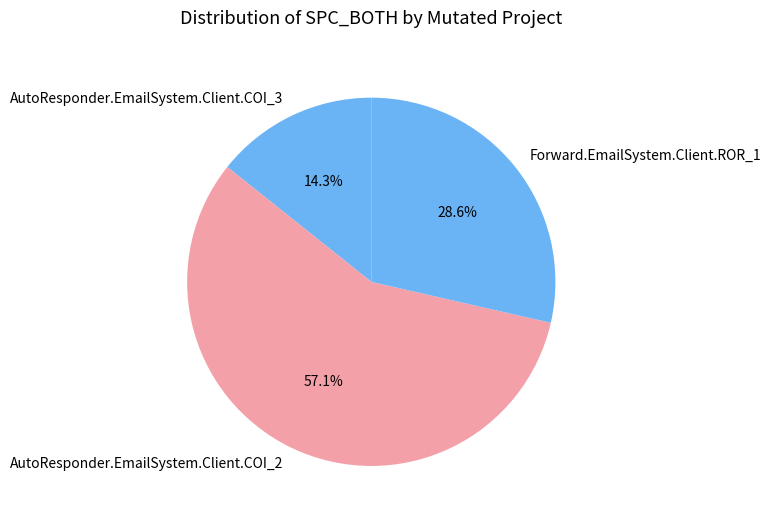

How many segments does this pie chart have?

3